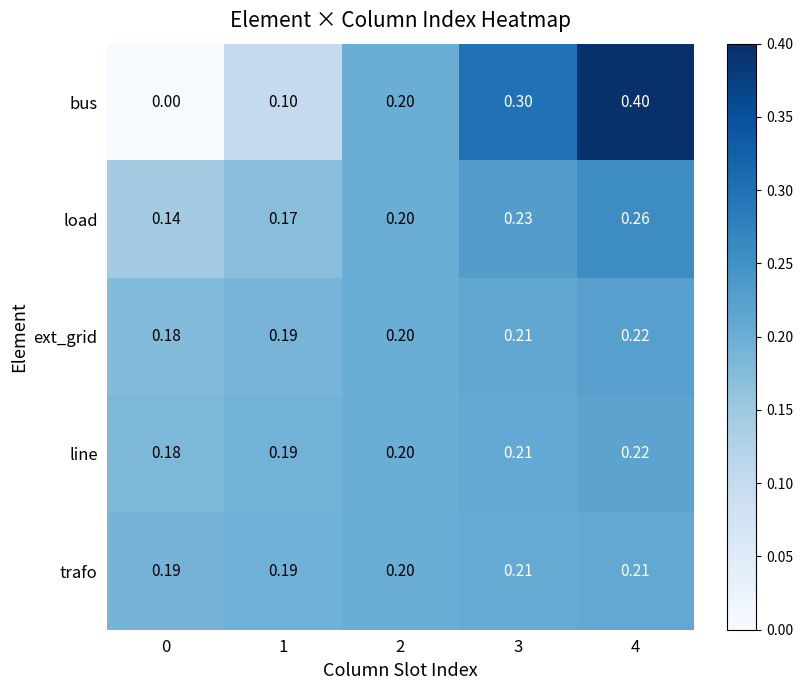

At how many categories does at least one series exceed 0?

5